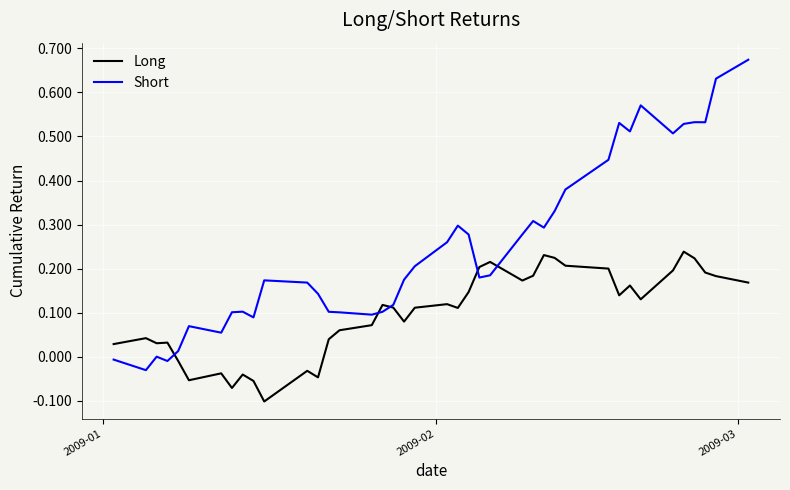

Which series has the largest range (max minus min)?

Short